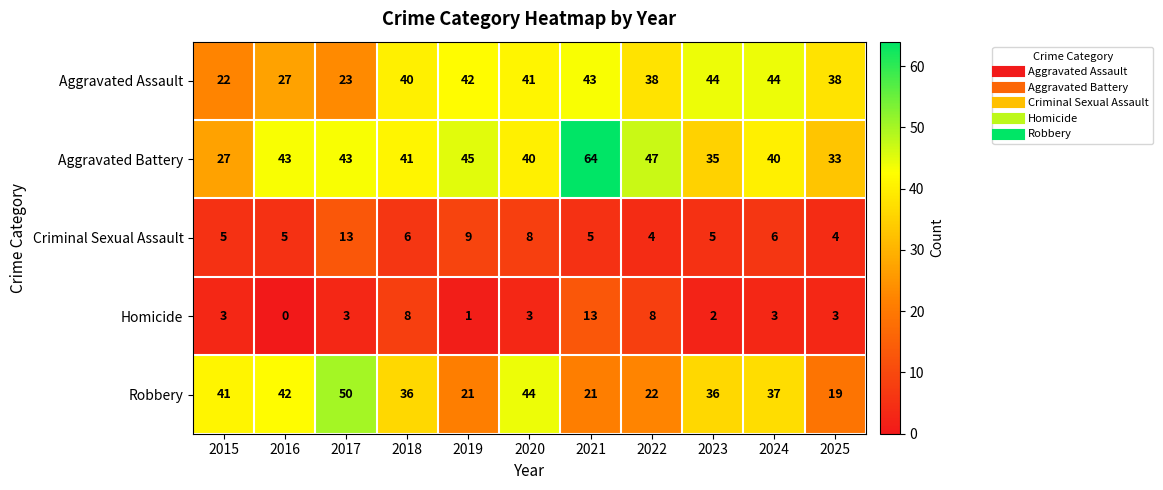

What is the difference between the highest and lowest values at 2021?

59